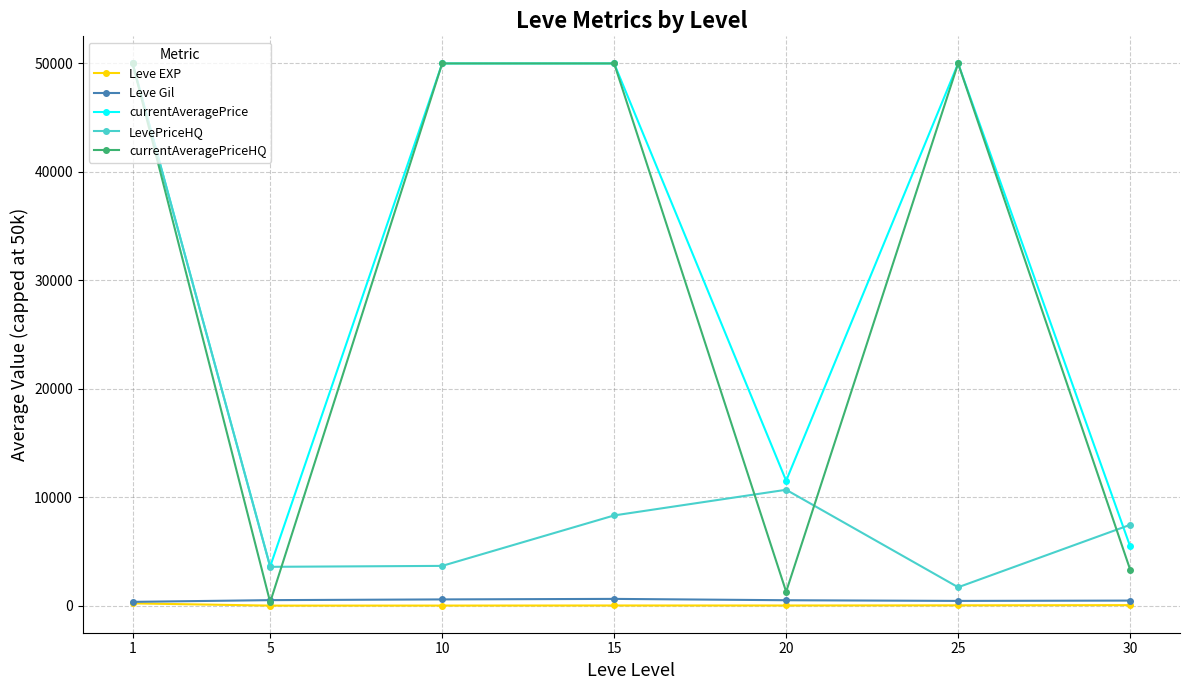

Is the value of Leve EXP at 30 greater than the value of currentAveragePriceHQ at 1?

No